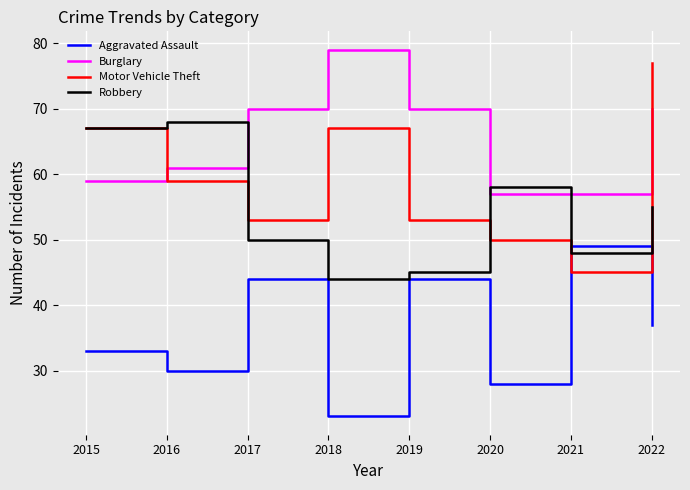

Rank the series at 2017 from lowest to highest value.

Aggravated Assault, Robbery, Motor Vehicle Theft, Burglary